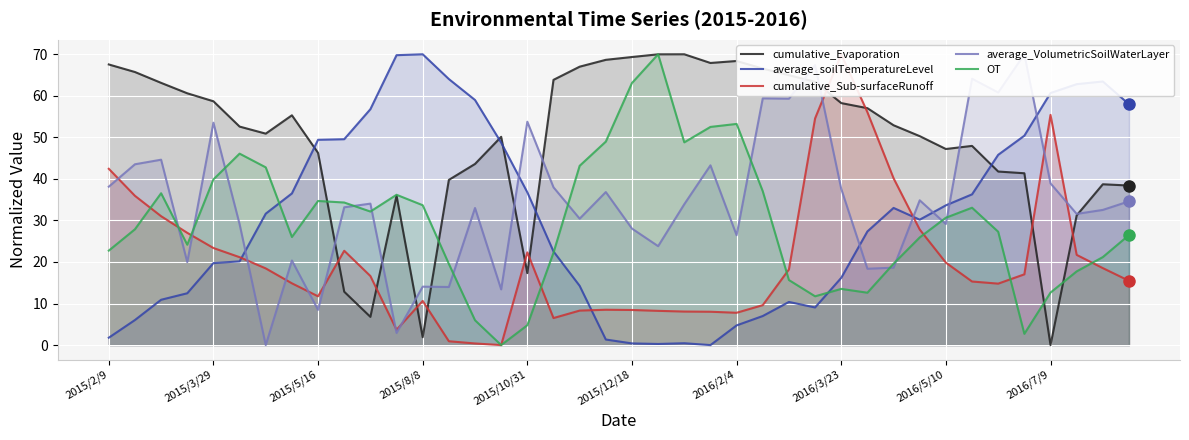

What is the maximum value for average_soilTemperatureLevel?

70.0